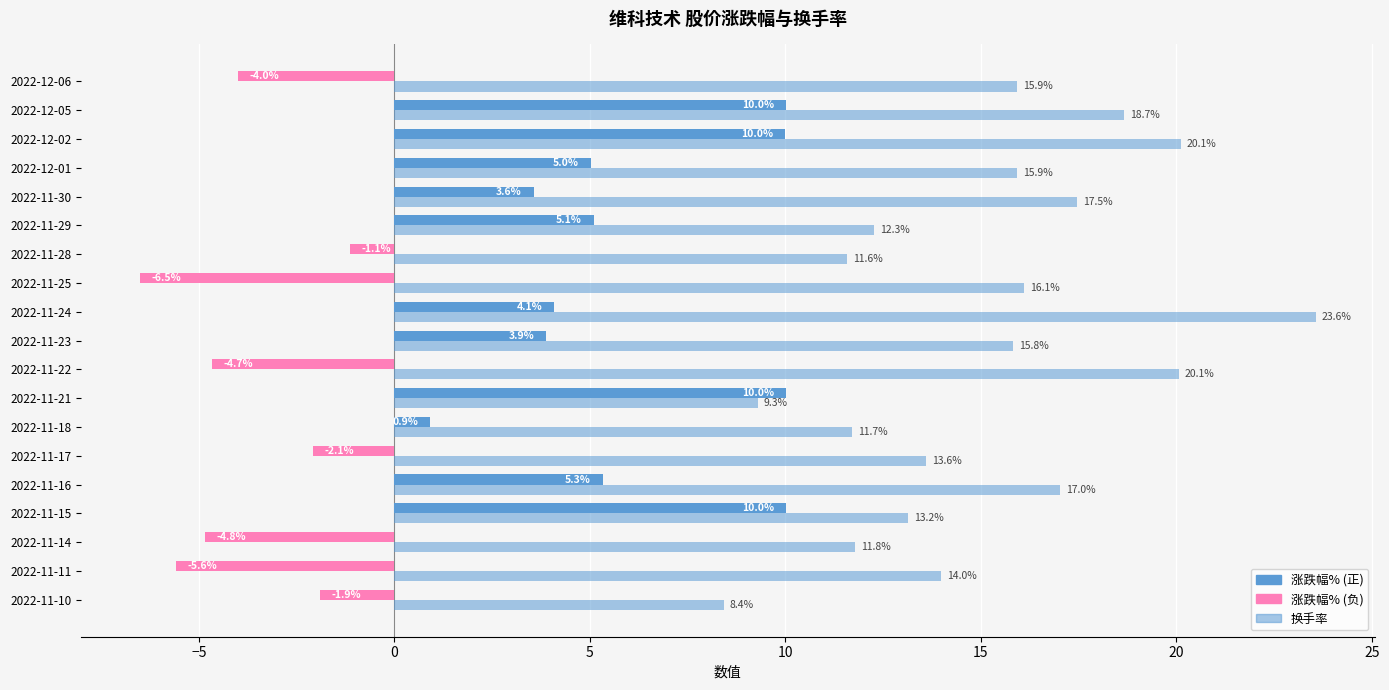

List the labels in order of value, smallest first.

2022-11-10, 2022-11-21, 2022-11-28, 2022-11-18, 2022-11-14, 2022-11-29, 2022-11-15, 2022-11-17, 2022-11-11, 2022-11-23, 2022-12-06, 2022-12-01, 2022-11-25, 2022-11-16, 2022-11-30, 2022-12-05, 2022-11-22, 2022-12-02, 2022-11-24